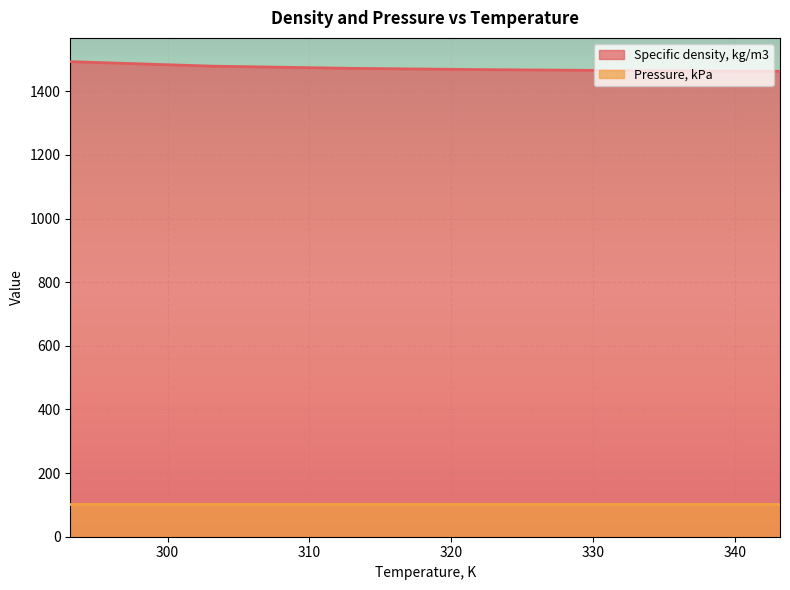

What is the approximate value at 293.15?

1493.4